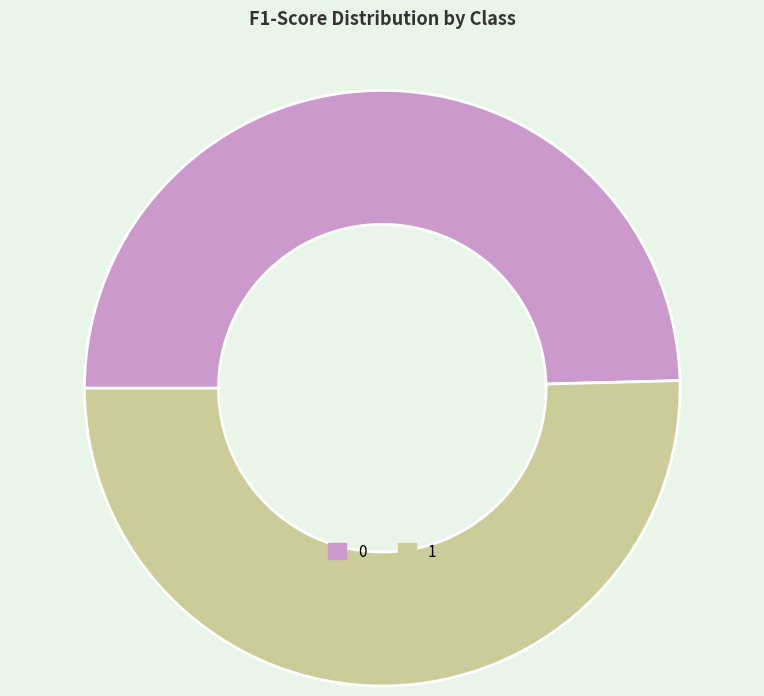

Do 0 and 1 together represent more than half of the pie?

Yes